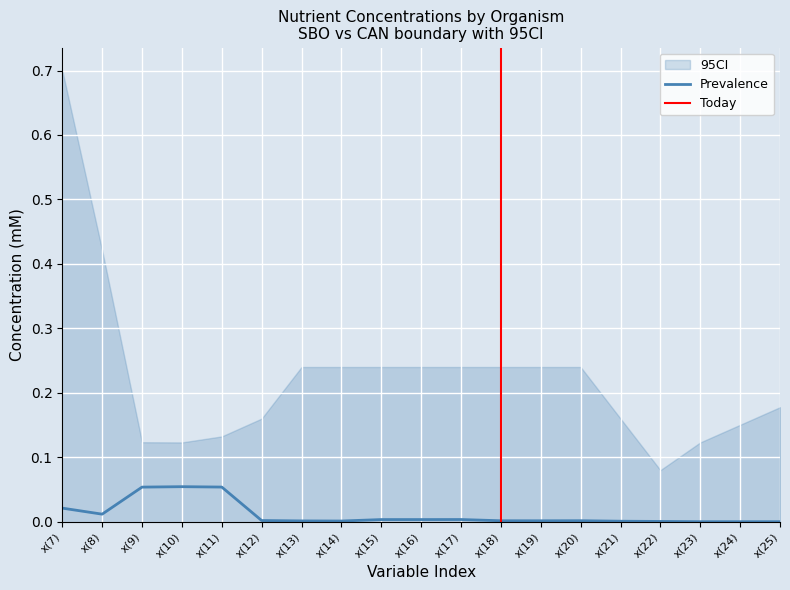

The value of bth at x(14) is 0.4. True or false?

False